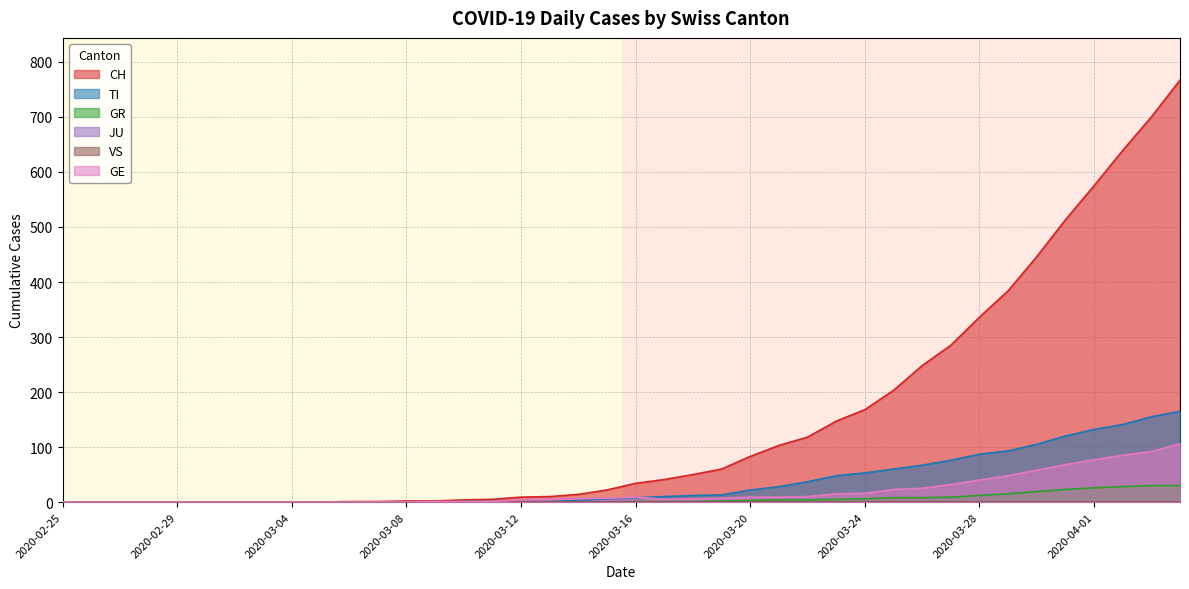

What is the highest value of the CH series?

767